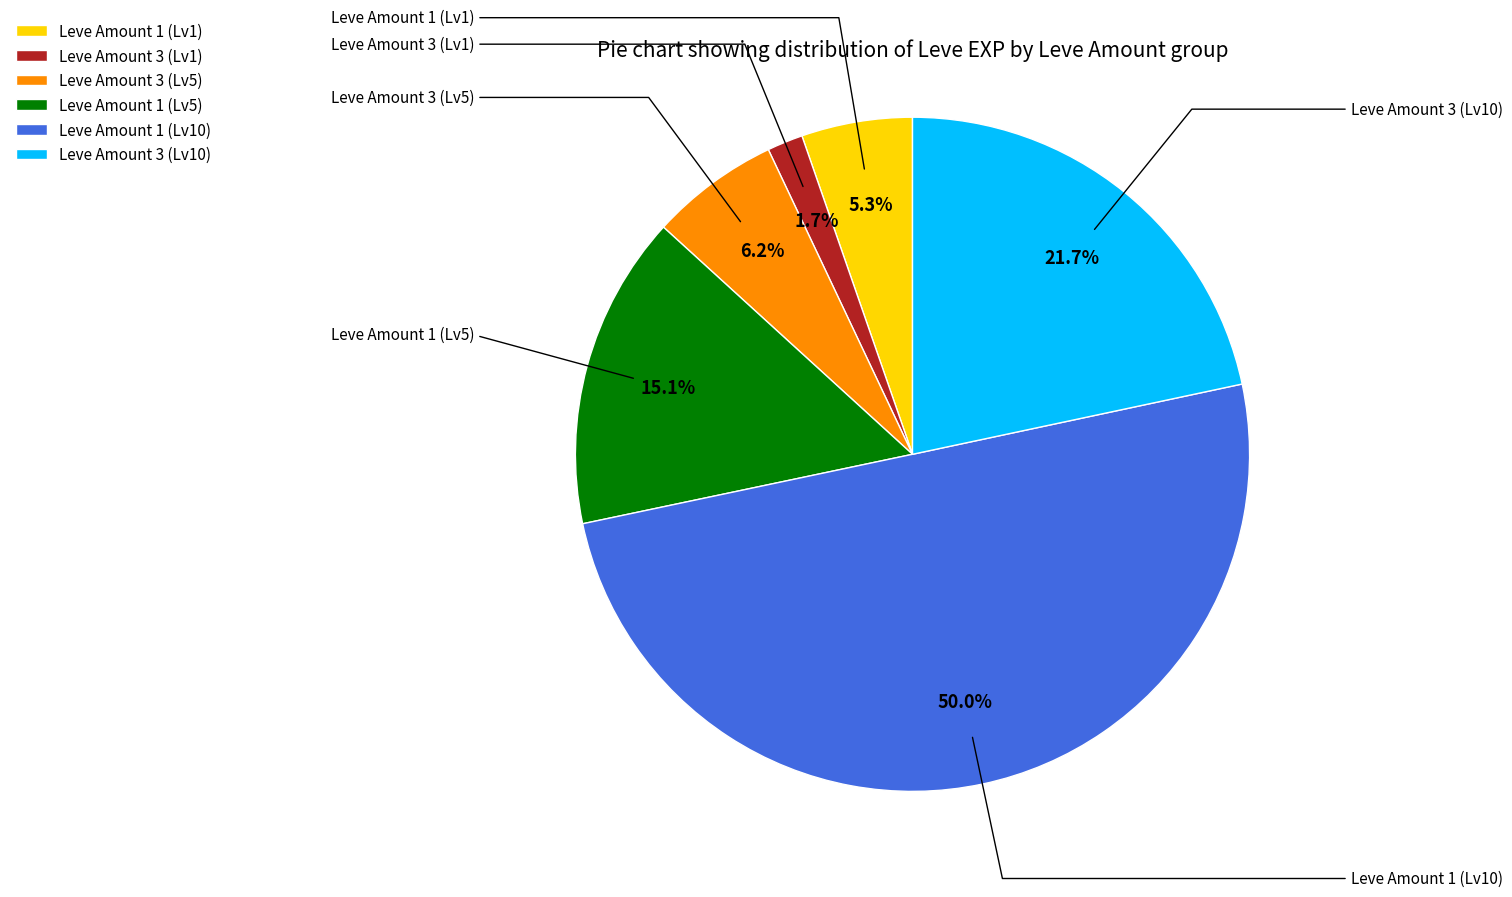

Which slice is the smallest?

Leve Amount 3 (Lv1)